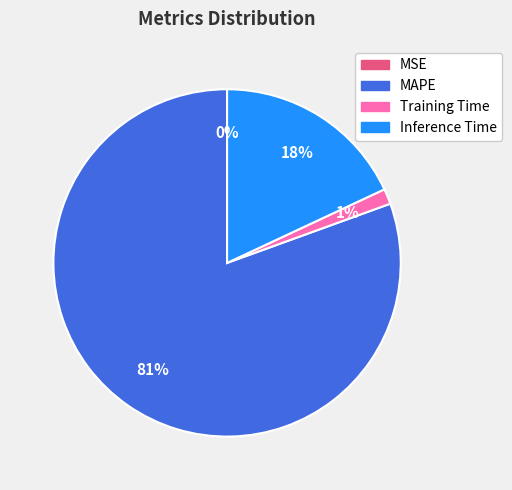

Which has a higher value, Inference Time or MAPE?

MAPE